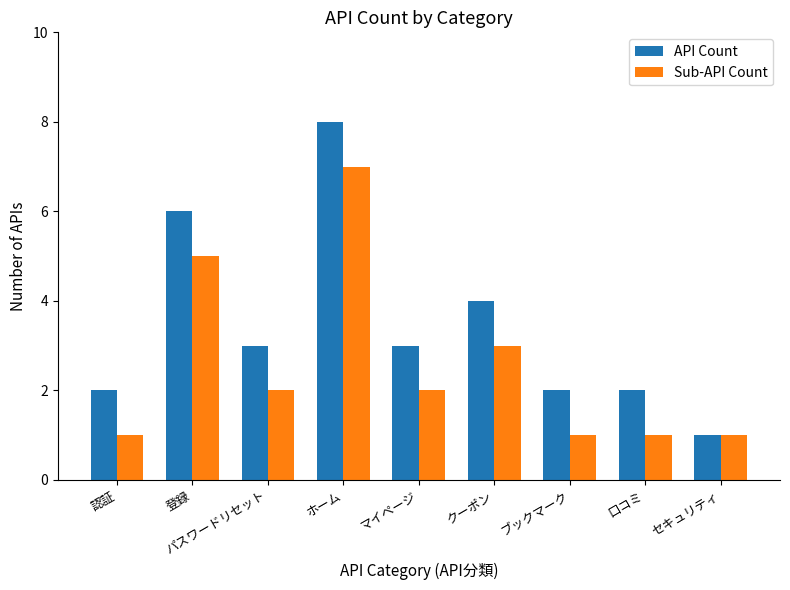

At which label does Sub-API Count first exceed 2?

登録